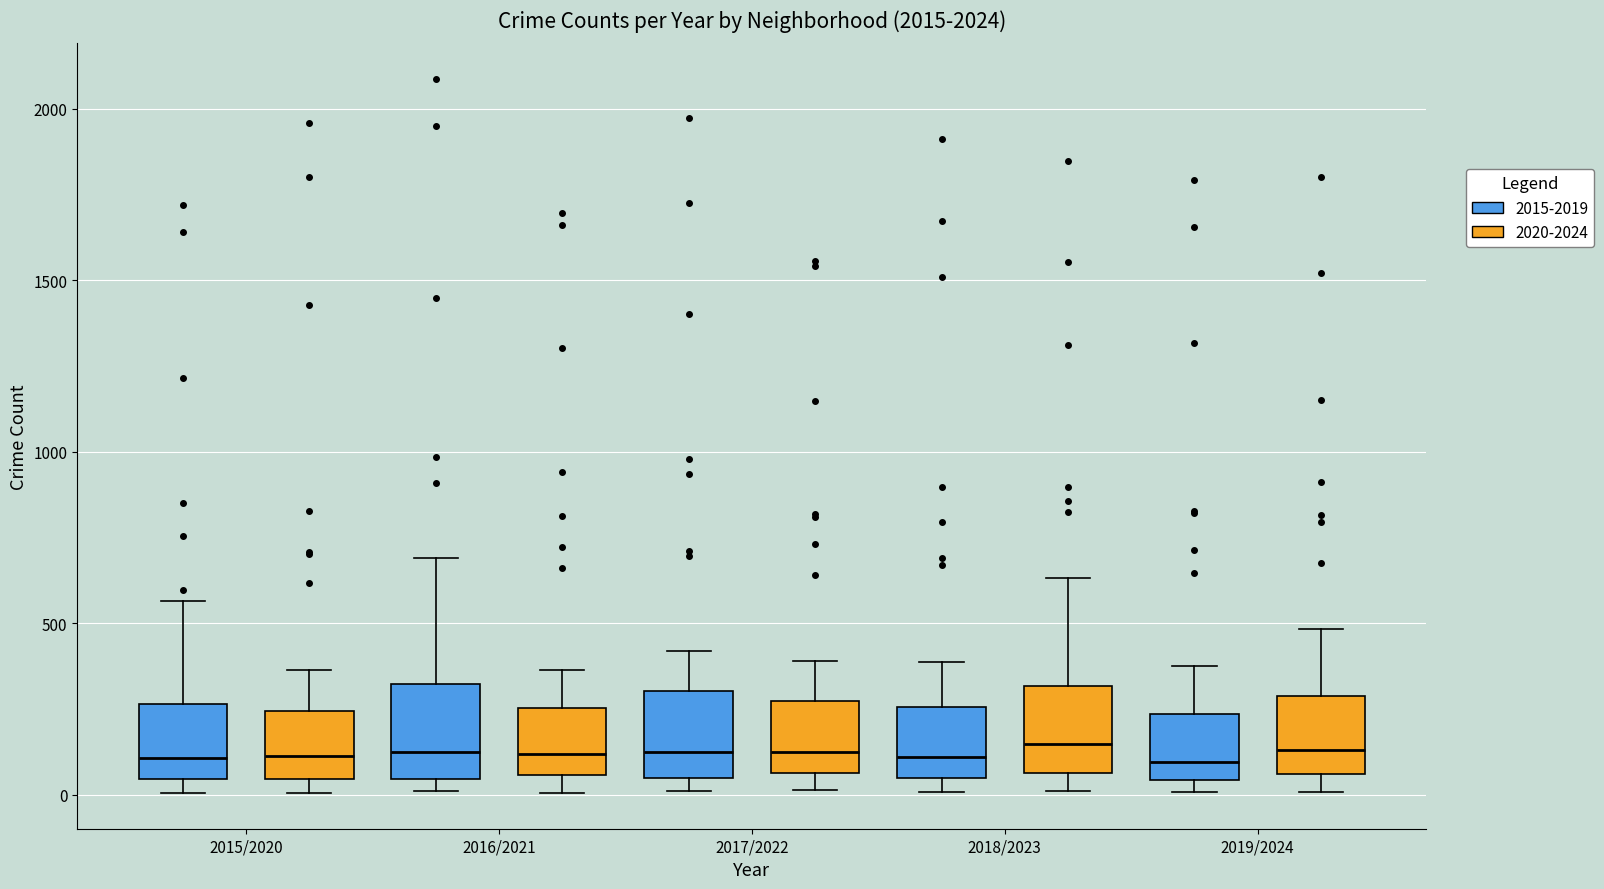

Reading left to right, read every box against the y-axis: the position of its median line, the range the box covers, and the ends of its whiskers. The values are not printed on the chart, so give them approximately, as read against the axis.

2015/2020 (2015-2019): median 100, box 50 to 250, whiskers 0 to 550
2015/2020 (2020-2024): median 100, box 50 to 250, whiskers 0 to 350
2016/2021 (2015-2019): median 150, box 50 to 300, whiskers 0 to 700
2016/2021 (2020-2024): median 100, box 50 to 250, whiskers 0 to 350
2017/2022 (2015-2019): median 100, box 50 to 300, whiskers 0 to 400
2017/2022 (2020-2024): median 100, box 50 to 250, whiskers 0 to 400
2018/2023 (2015-2019): median 100, box 50 to 250, whiskers 0 to 400
2018/2023 (2020-2024): median 150, box 50 to 300, whiskers 0 to 650
2019/2024 (2015-2019): median 100, box 50 to 250, whiskers 0 to 400
2019/2024 (2020-2024): median 150, box 50 to 300, whiskers 0 to 500